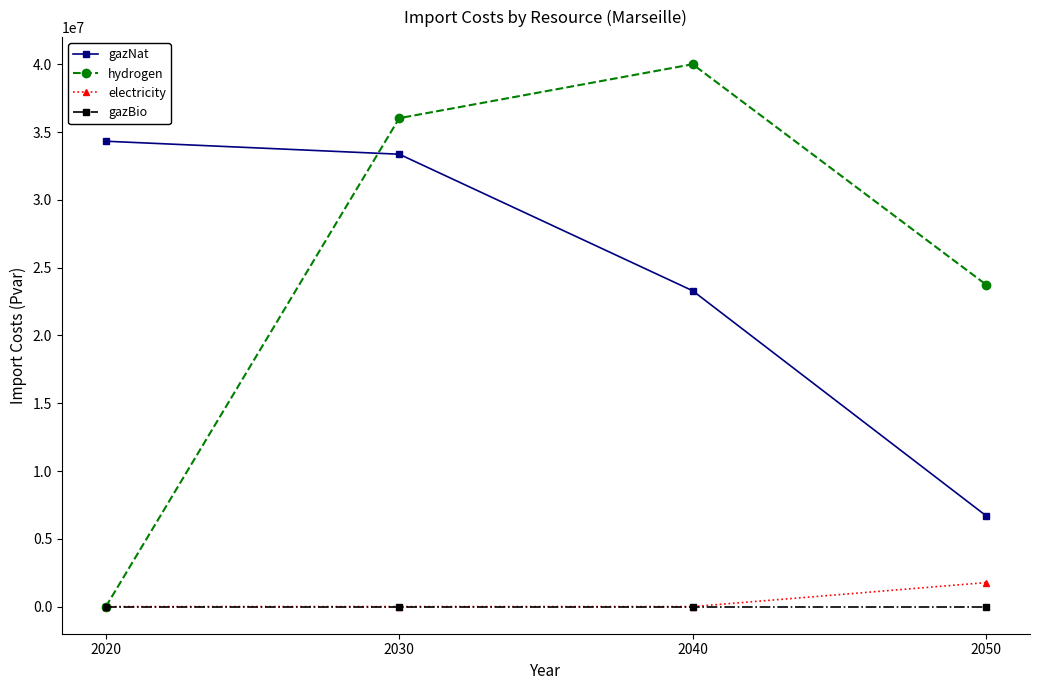

Rank the series at 2050 from highest to lowest value.

hydrogen, gazNat, electricity, gazBio